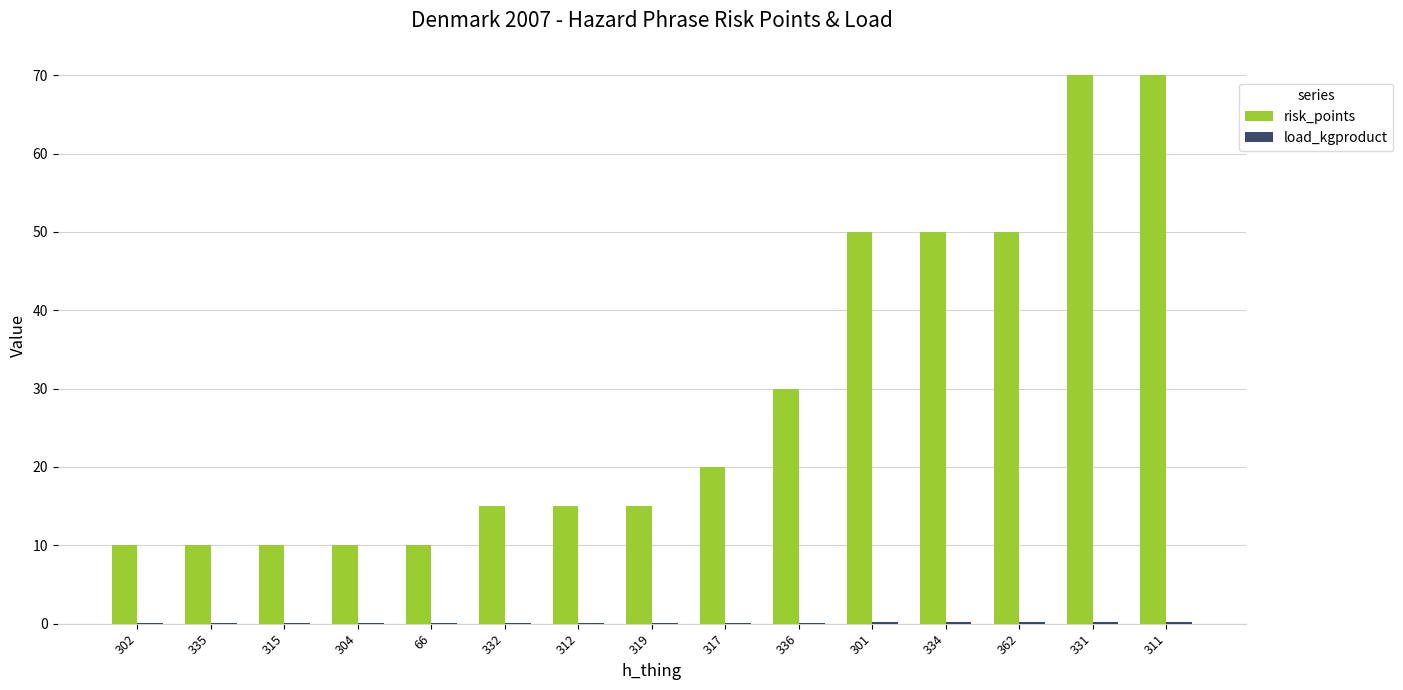

Are the bars horizontal?

No